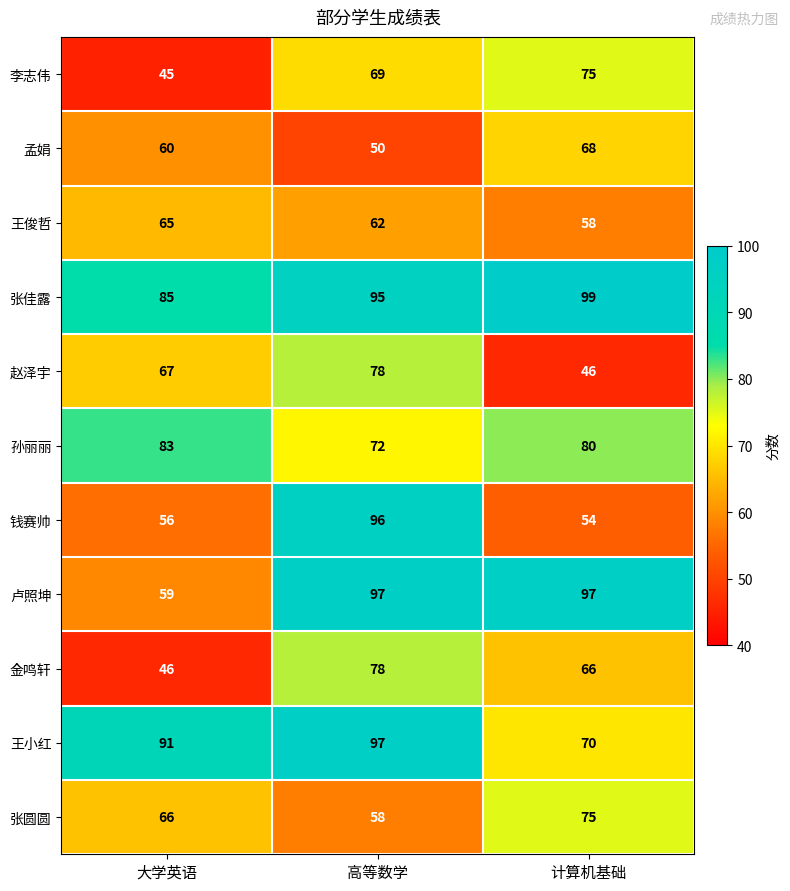

How many data points does each series have?

3